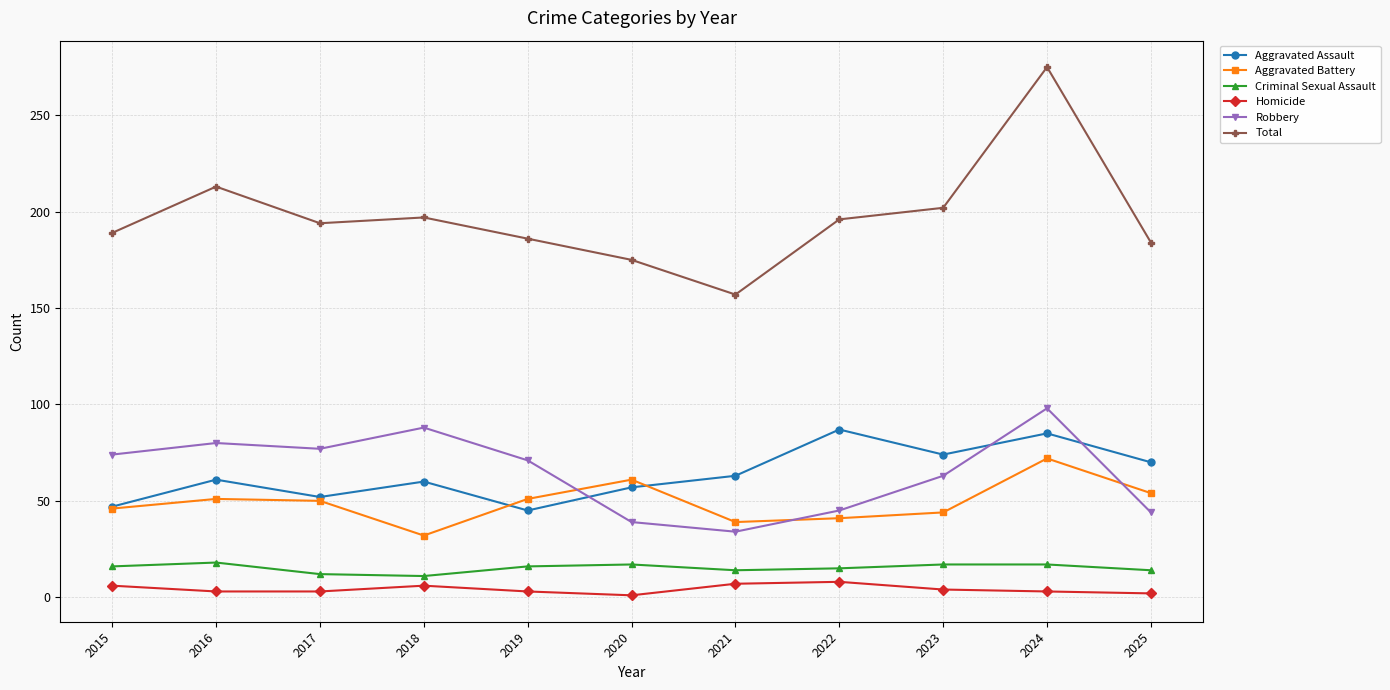

At which category does Total reach its first local valley?

2017